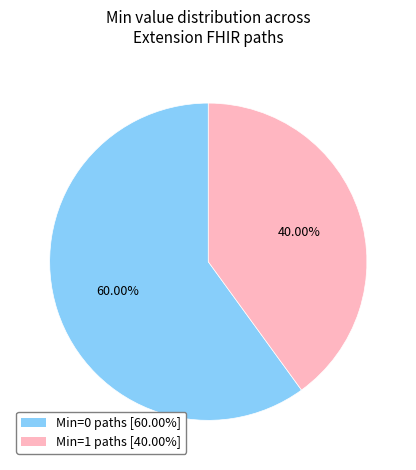

Combined, do Min=1 paths [40.00%] and Min=0 paths [60.00%] account for over 50%?

Yes